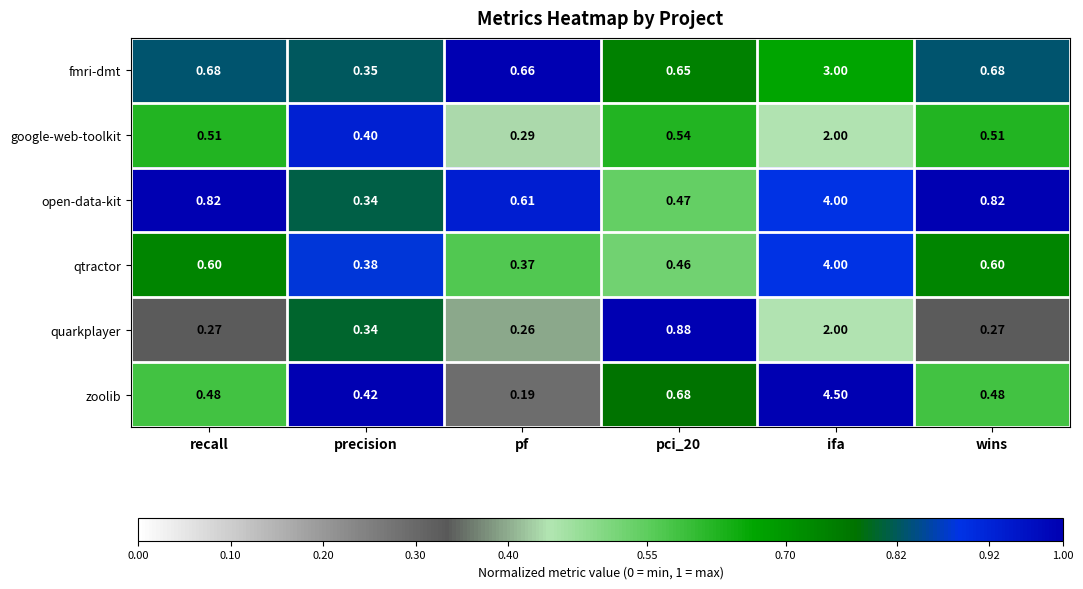

Between recall and pf, which series saw the biggest shift?

zoolib